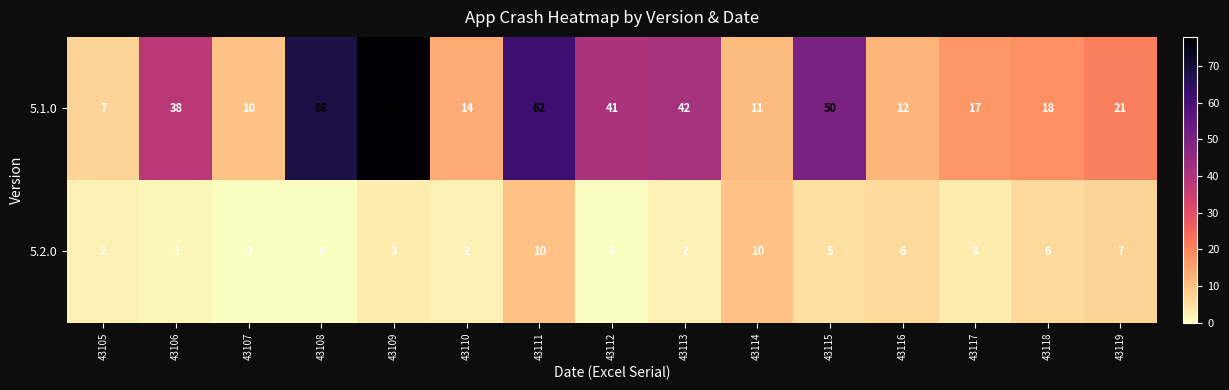

Which series has the largest range (max minus min)?

5.1.0